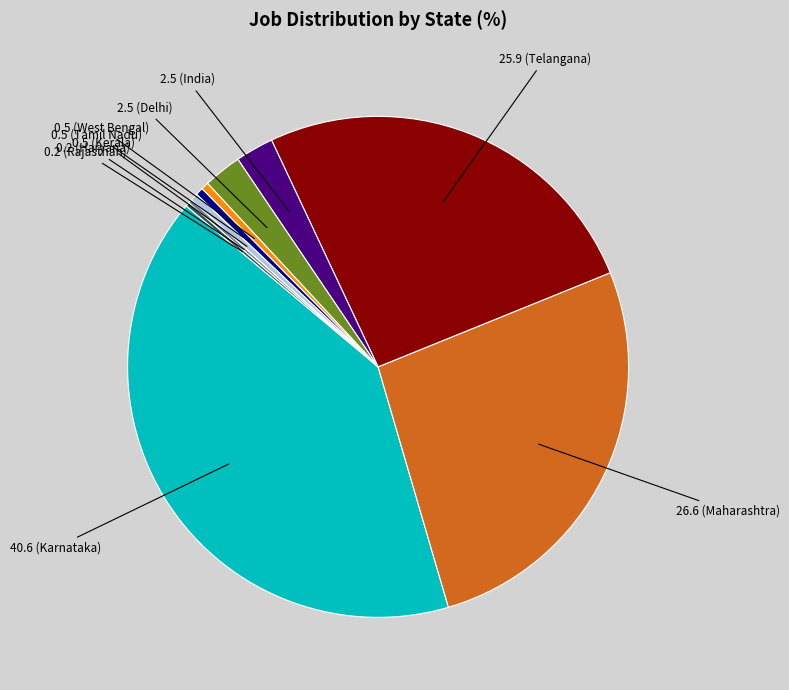

Does any single category account for the majority?

No